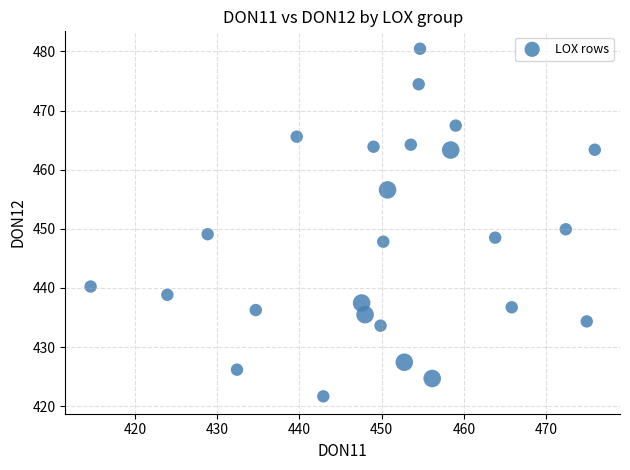

What Y value in the scatter plot is closest to 451?

449.9